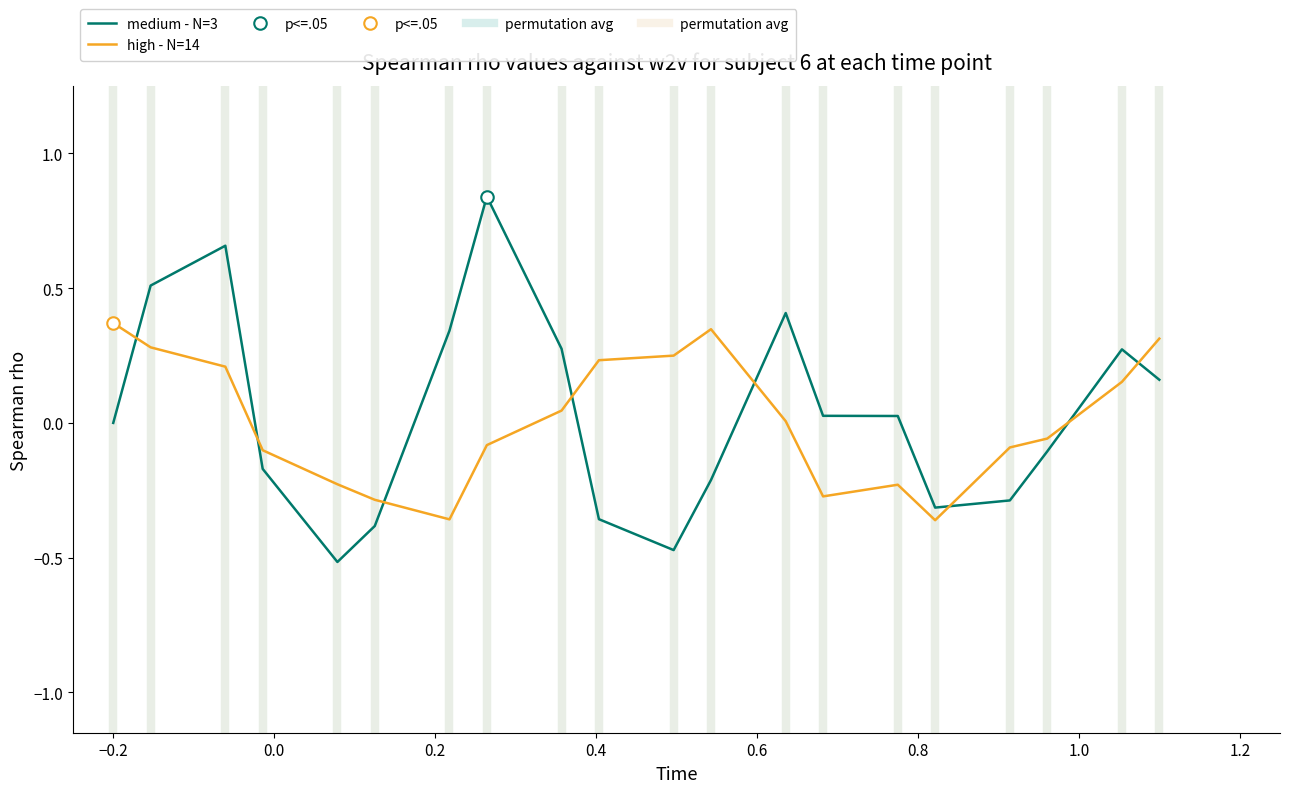

Reading left to right, what are all the values shown in this chart?

medium - N=3: 0.0	0.5	0.7	-0.2	-0.5	-0.4	0.3	0.8	0.3	-0.4	-0.5	-0.2	0.4	0.0	0.0	-0.3	-0.3	-0.1	0.3	0.2
high - N=14: 0.4	0.3	0.2	-0.1	-0.2	-0.3	-0.4	-0.1	0.0	0.2	0.2	0.3	0.0	-0.3	-0.2	-0.4	-0.1	-0.1	0.2	0.3